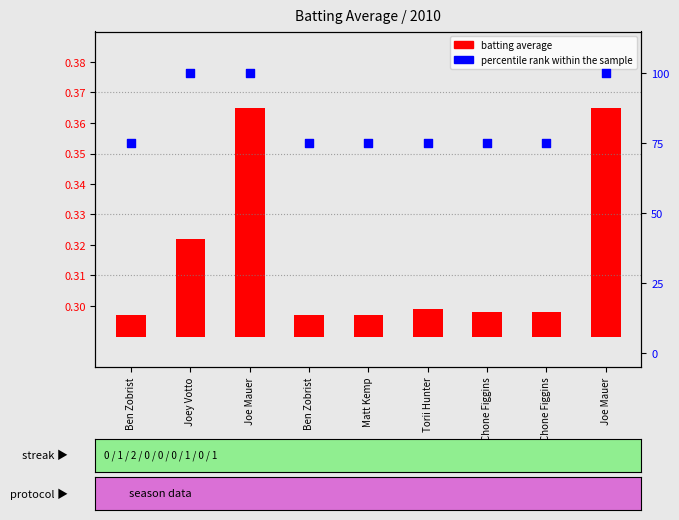

At how many categories does at least one series exceed 19?

9